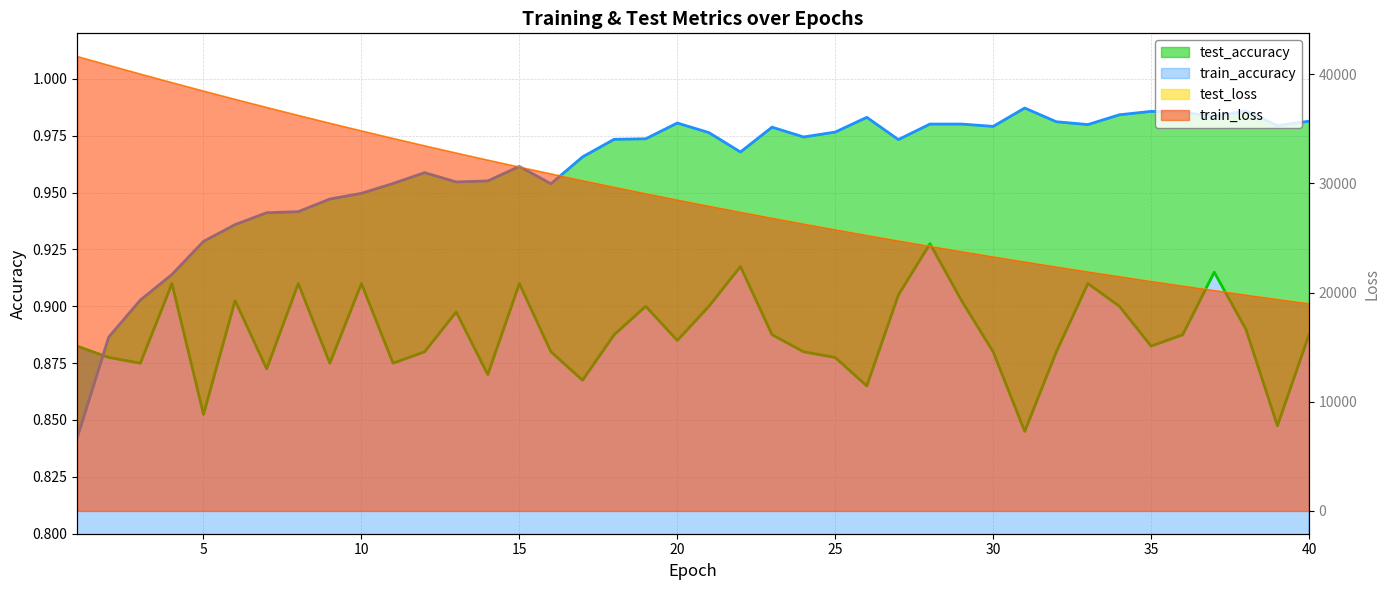

What is the highest value of the test_accuracy series?

0.9